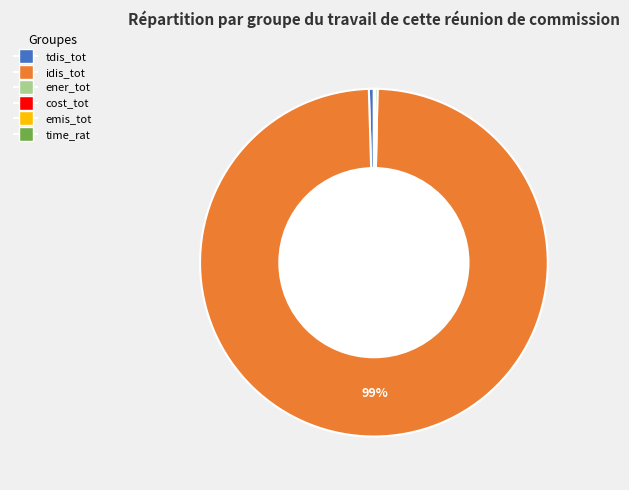

The idis_tot slice represents 89% of the pie. True or false?

False